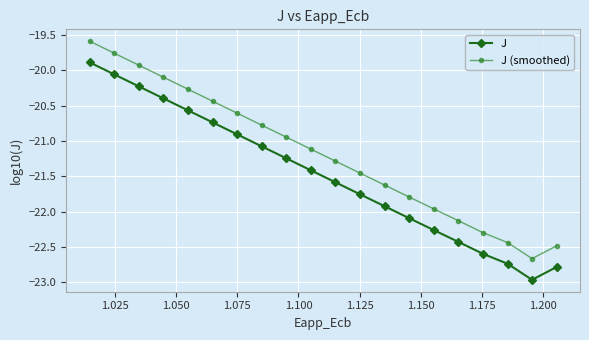

True or false: J and J (smoothed) intersect in this chart.

False